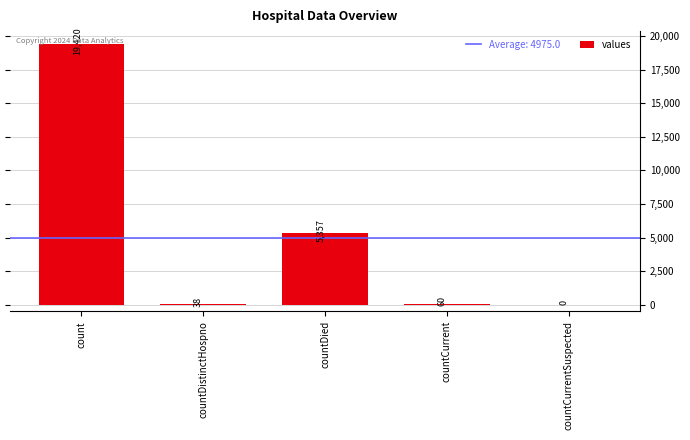

What is the greatest value displayed?

19420